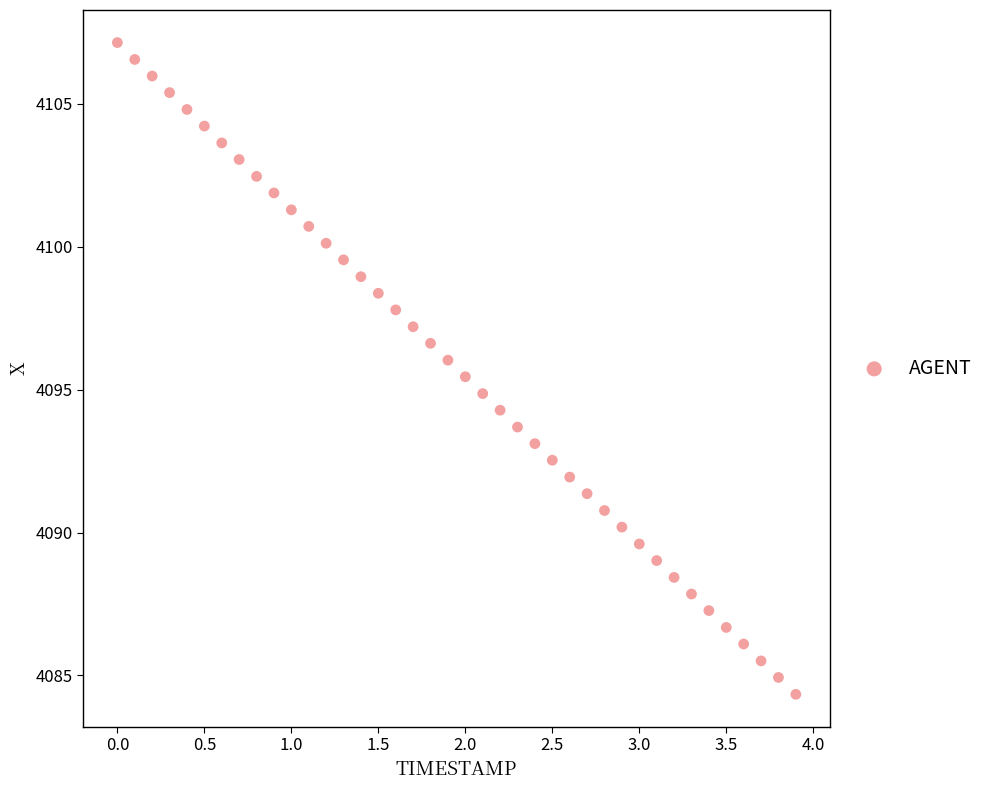

What is the range of Y values (max minus min)?

22.8